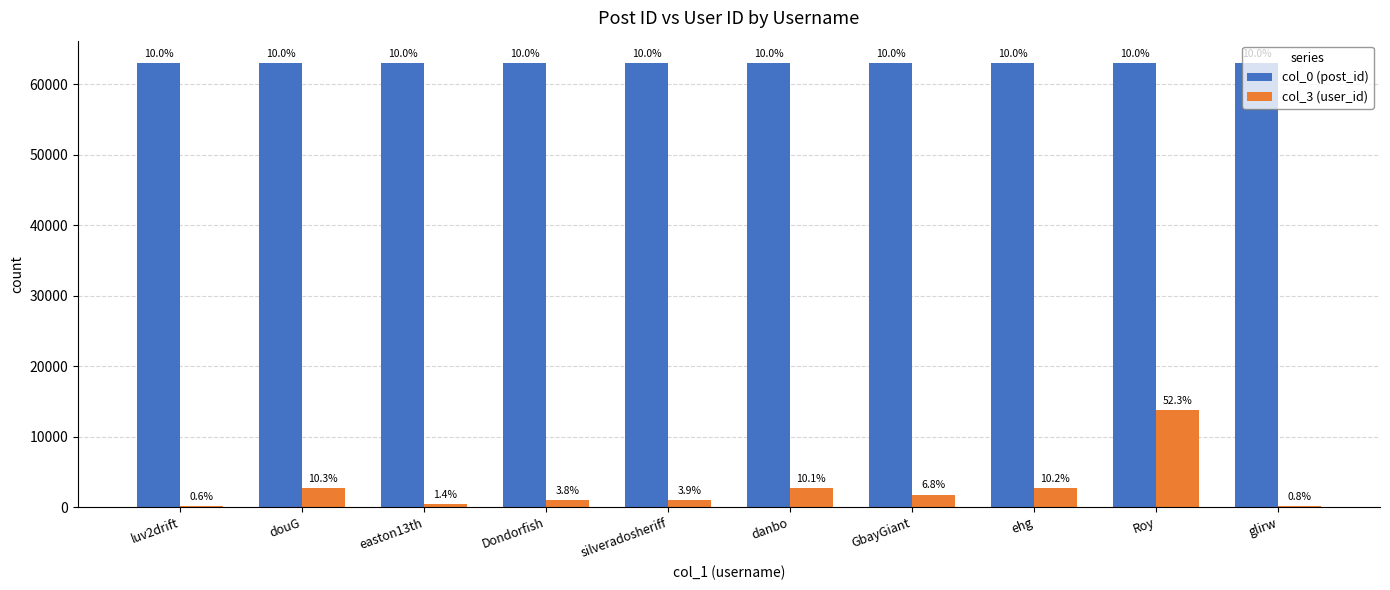

Rank the series by their average value, from lowest to highest.

col_3 (user_id), col_0 (post_id)